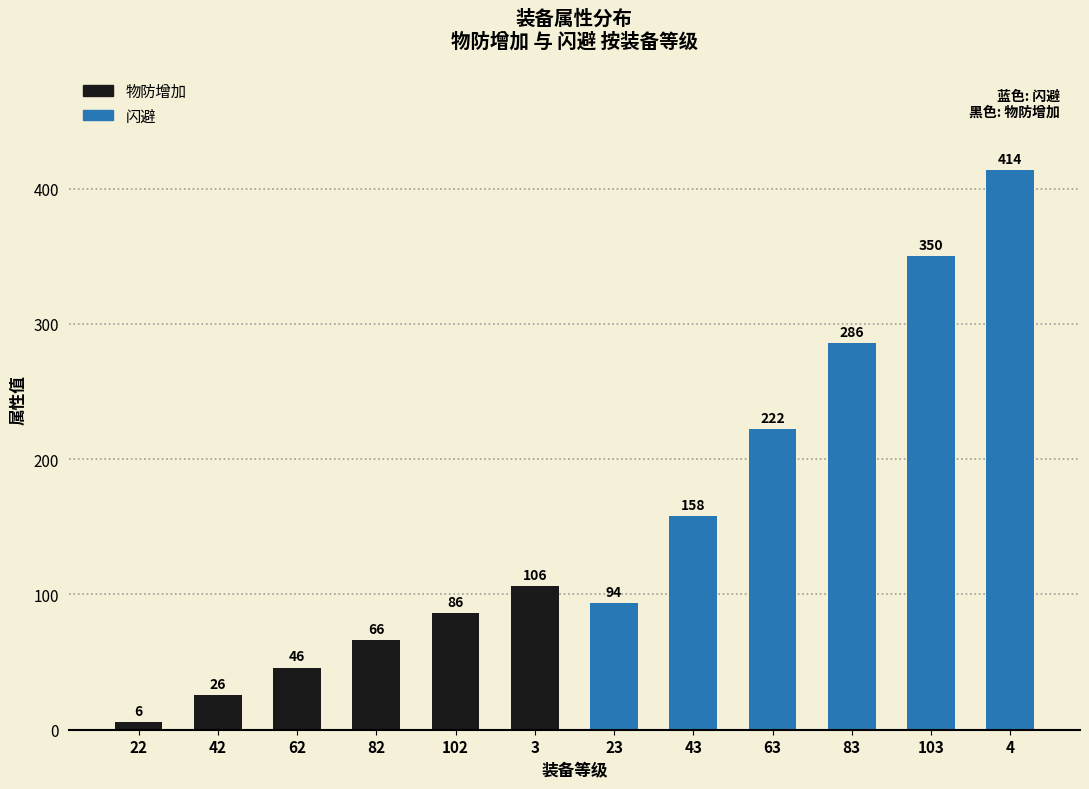

Reading left to right, list all the values displayed in this chart.

6	26	46	66	86	106	94	158	222	286	350	414